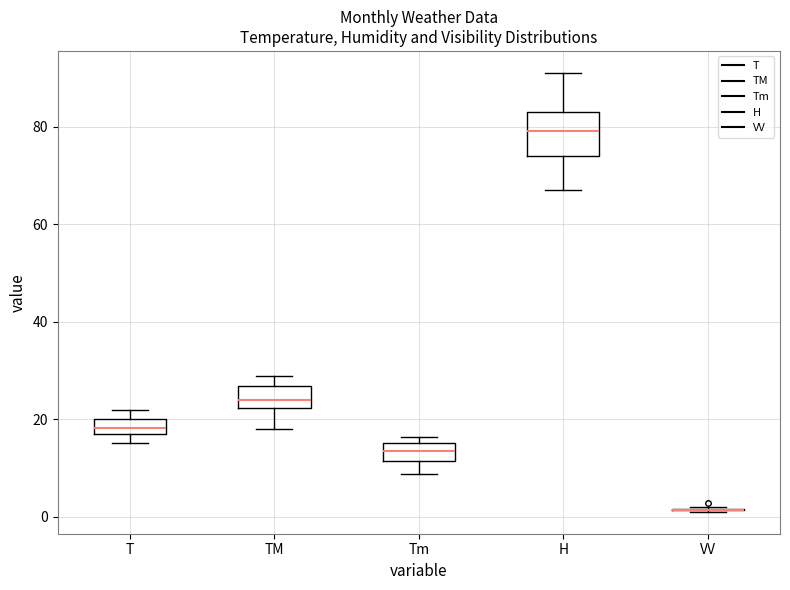

Where is the upper edge of the box for Tm on the y-axis? The values are not printed on the chart, so give them approximately, as read against the axis.

16